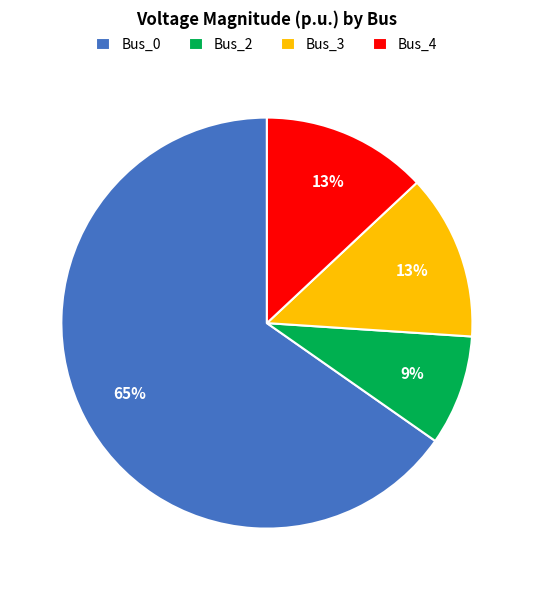

To the nearest percent, what is the average slice percentage?

25%